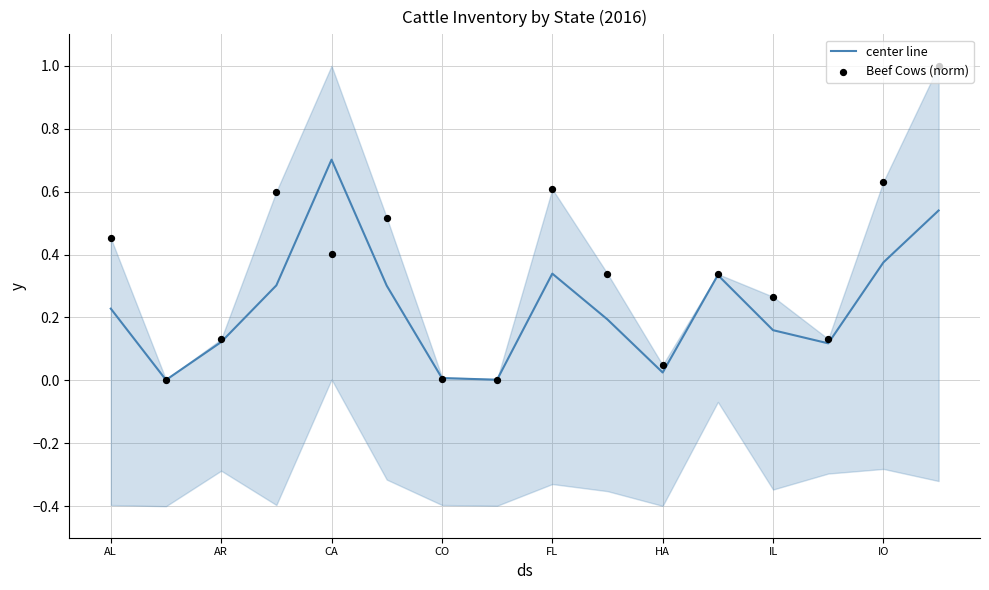

True or false: center line has a value of 0.0 at CO.

True